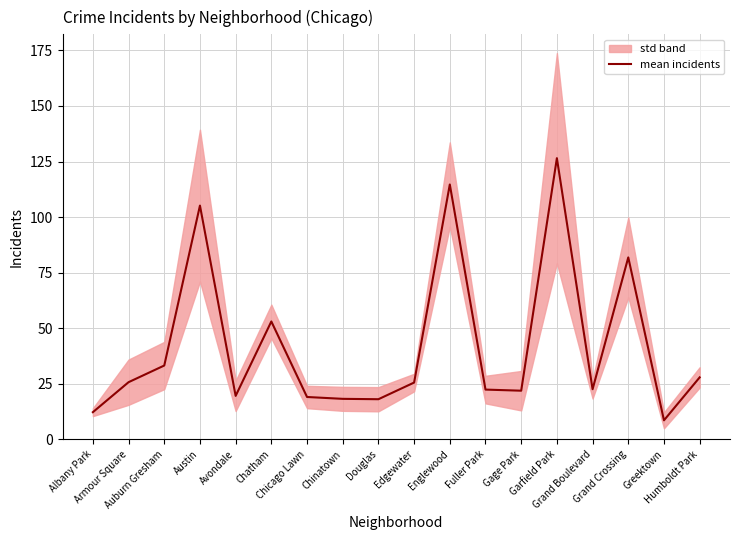

What is the value of the 11th point from the left?

114.7